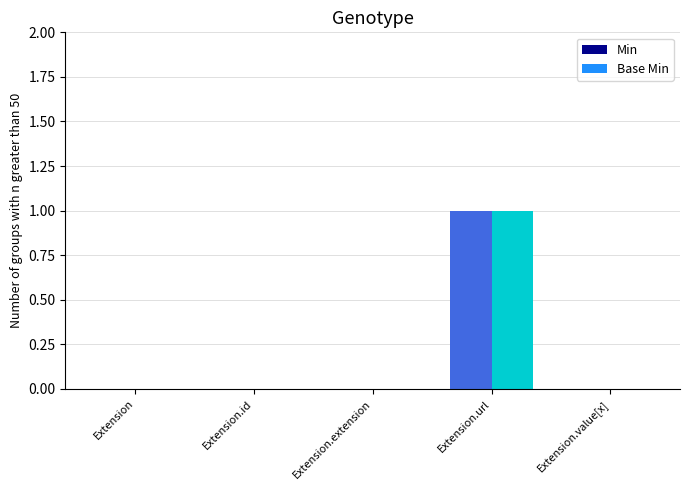

What is the maximum value shown in the chart?

1